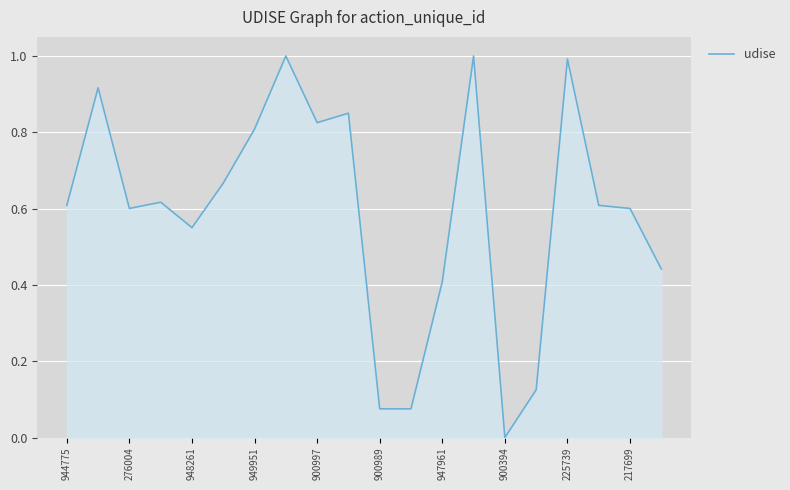

What is the difference between the maximum and minimum values?

1.0